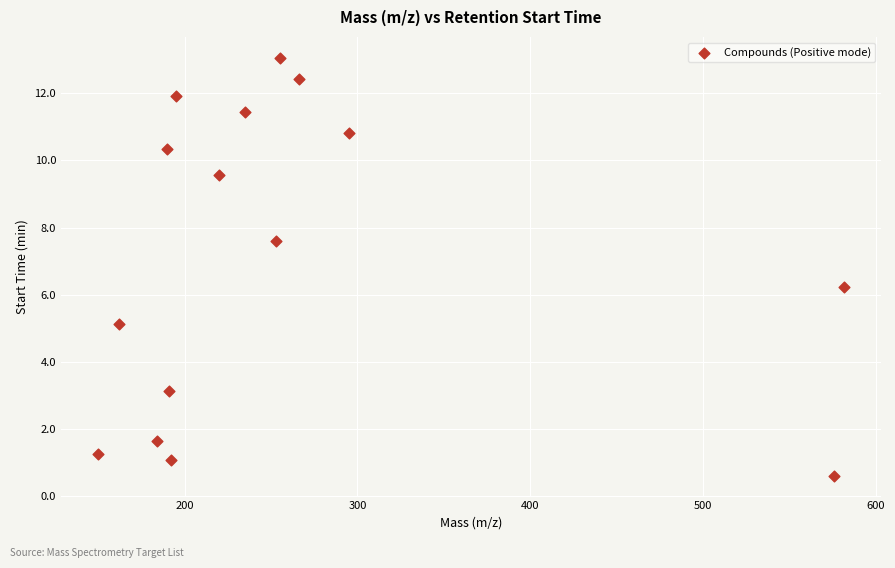

What is the range of Y values (max minus min)?

12.4